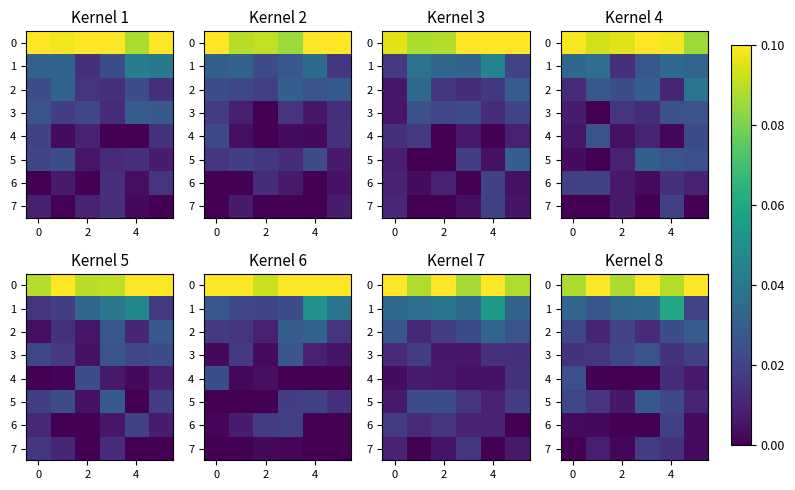

Which series has the widest spread of values?

1